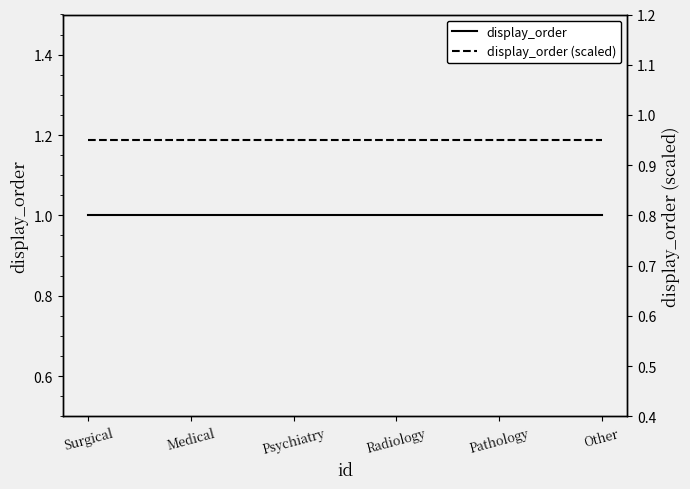

True or false: display_order (scaled) and display_order intersect in this chart.

False